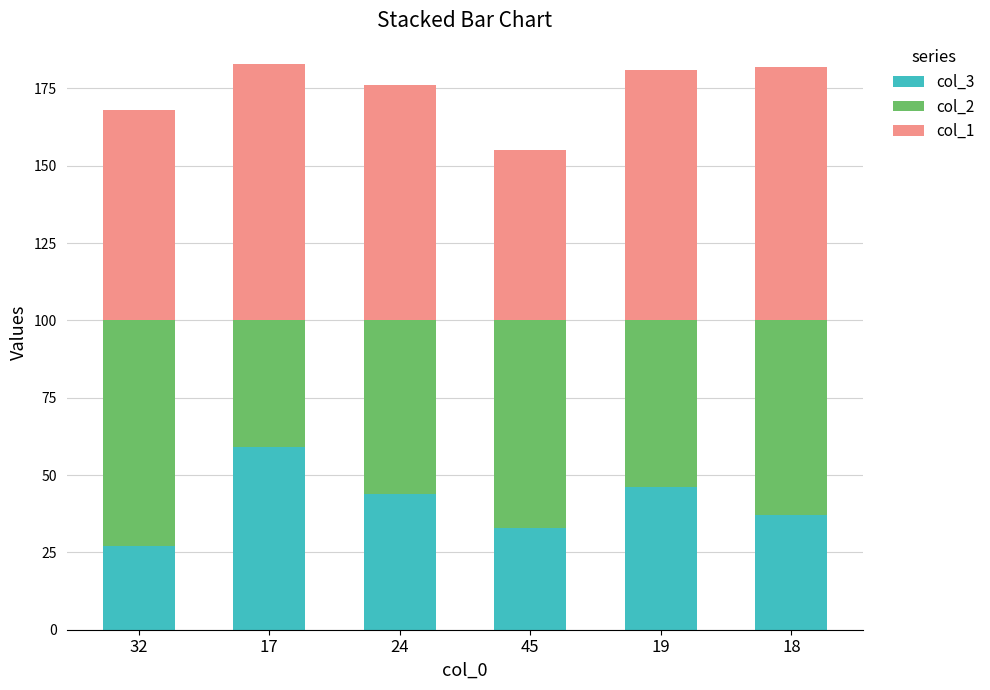

What is the total value across all series at 19?

181